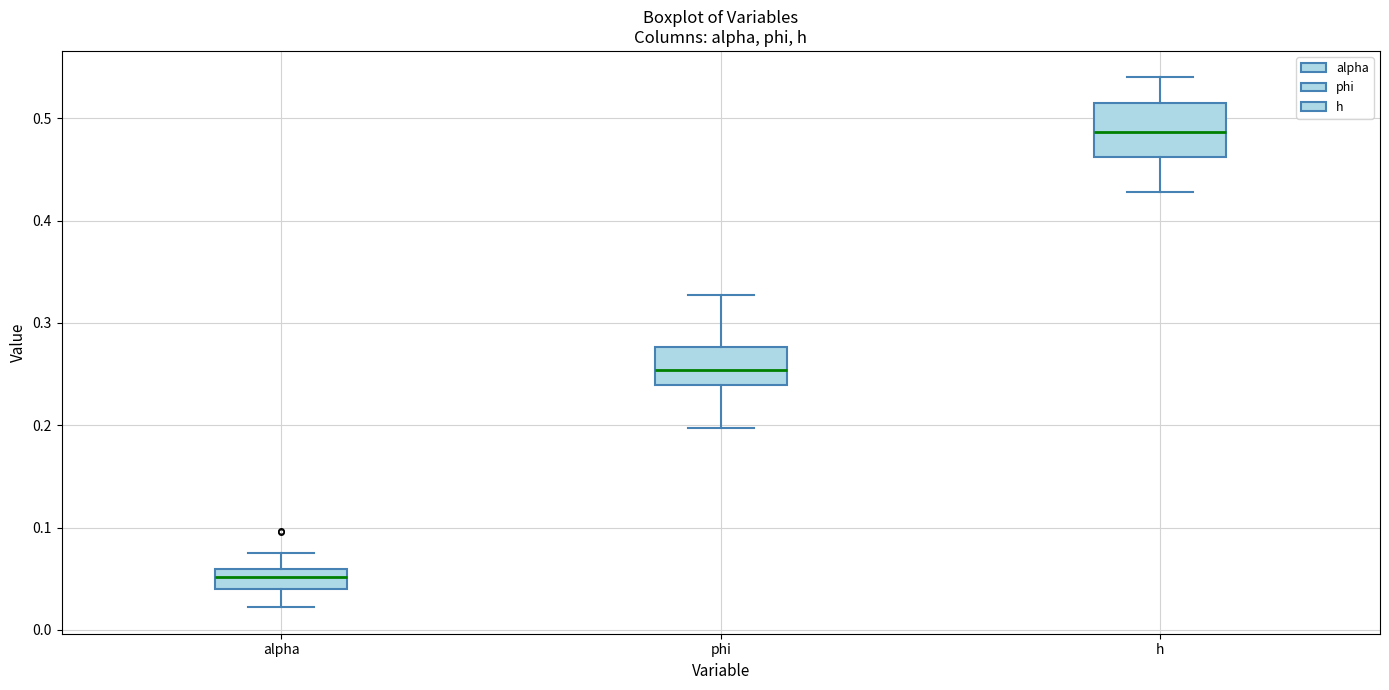

Which box has the highest median line?

h